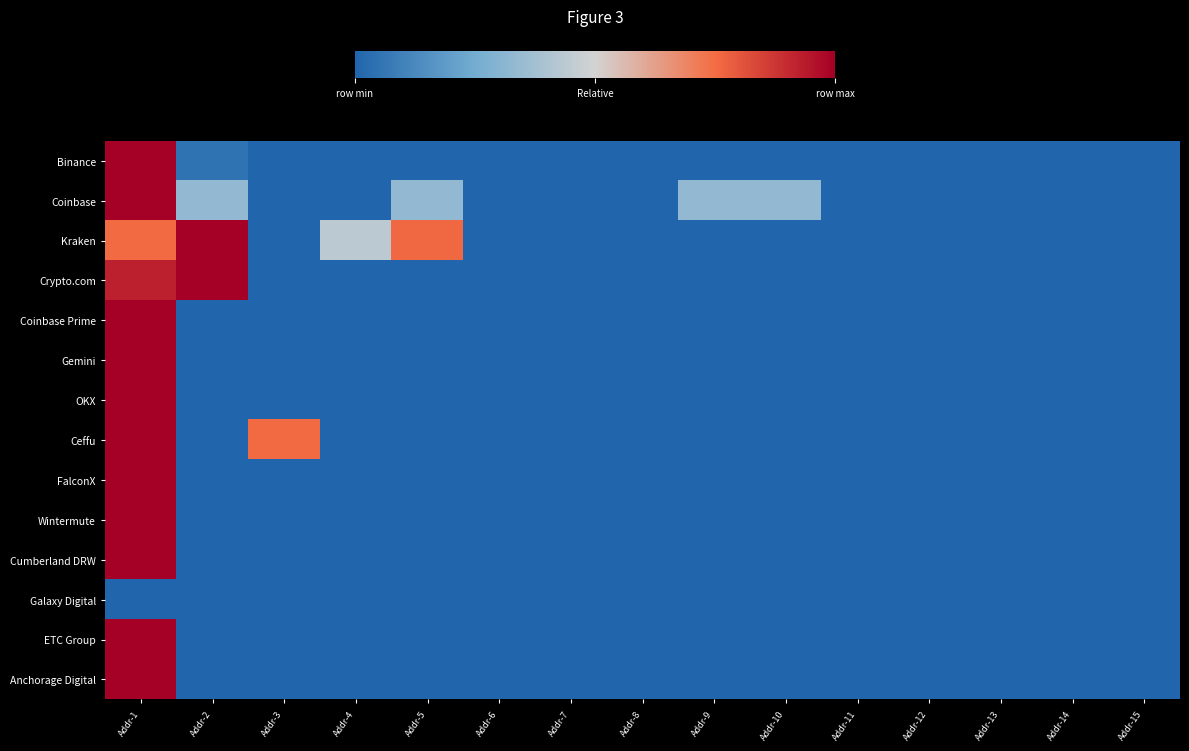

Count the number of data series in this chart.

14